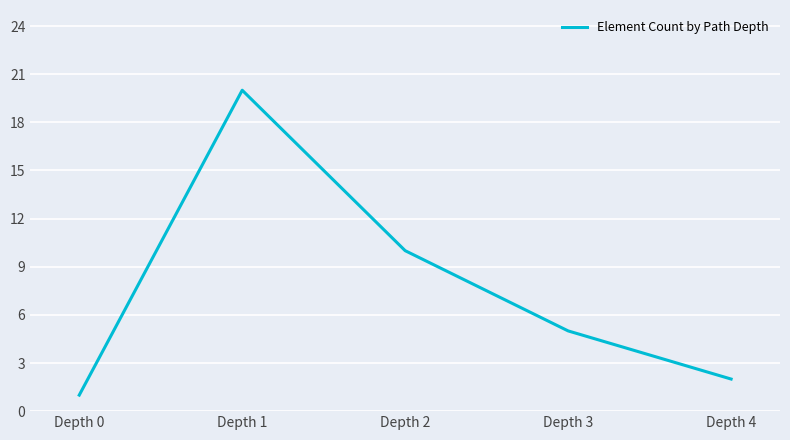

True or false: the data shows 1 at Depth 4.

False